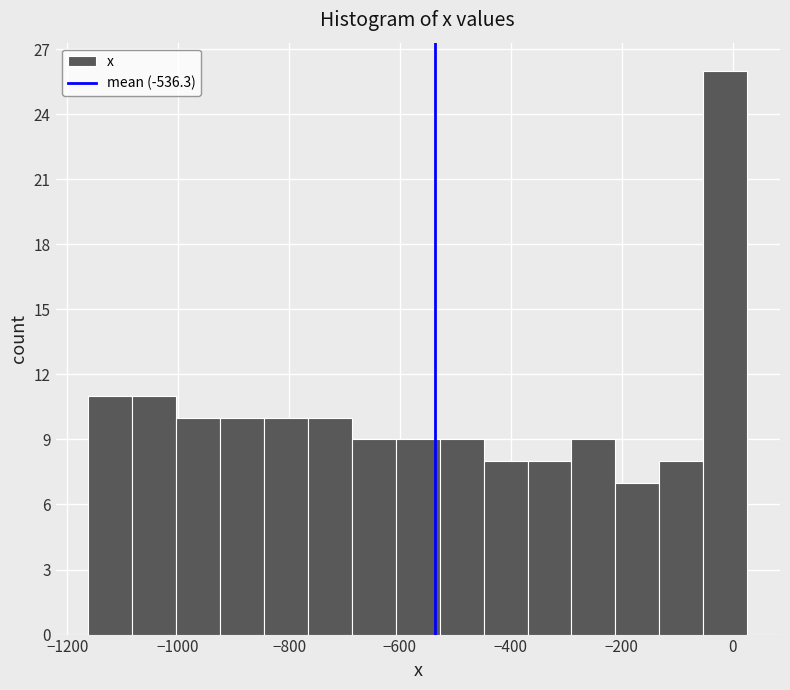

Read against the x-axis, roughly where is the centre of the tallest bar?

-20